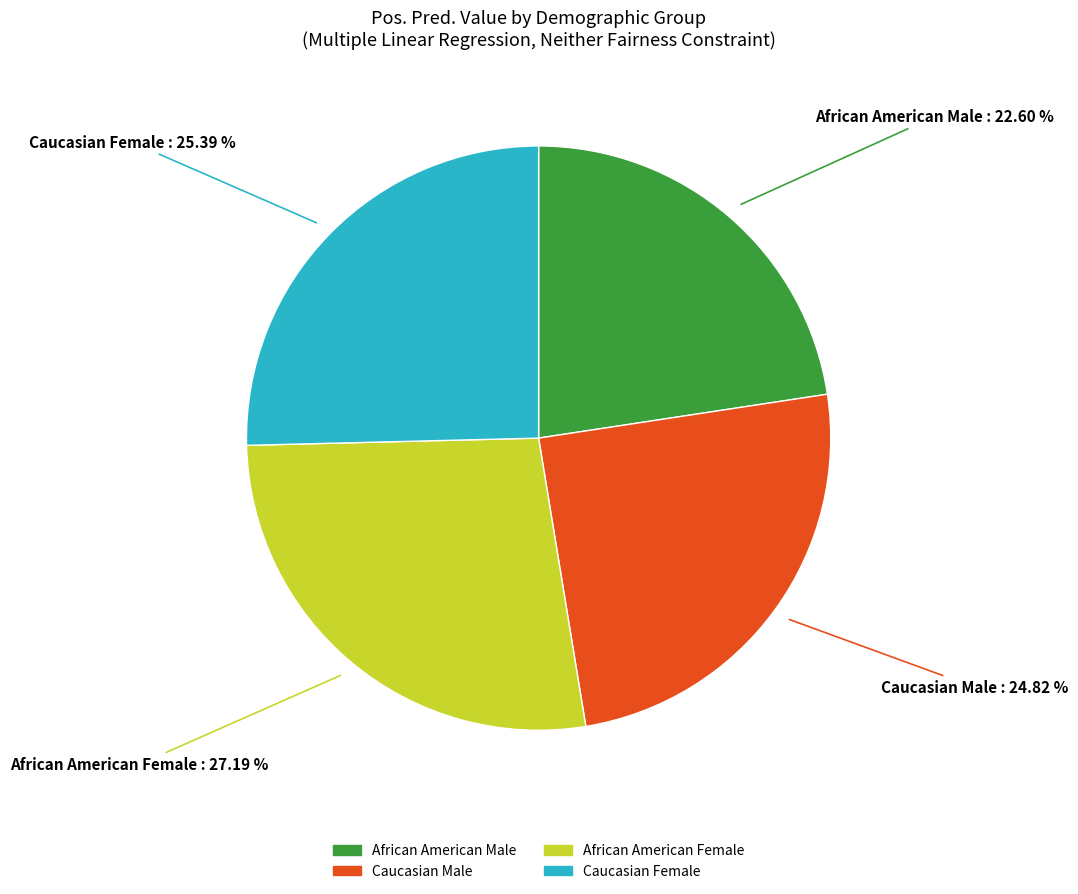

What percentage do Caucasian Male and African American Male together represent?

47.4%